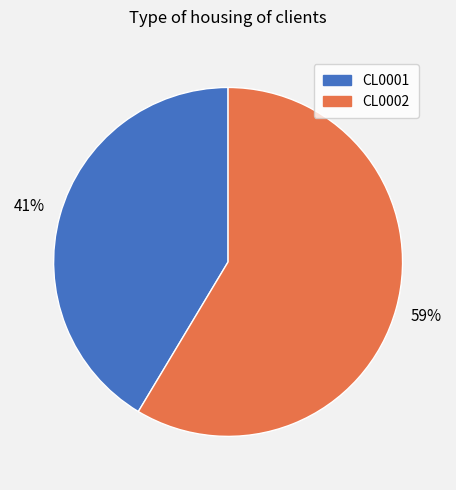

Which category has the biggest portion of the pie?

CL0002